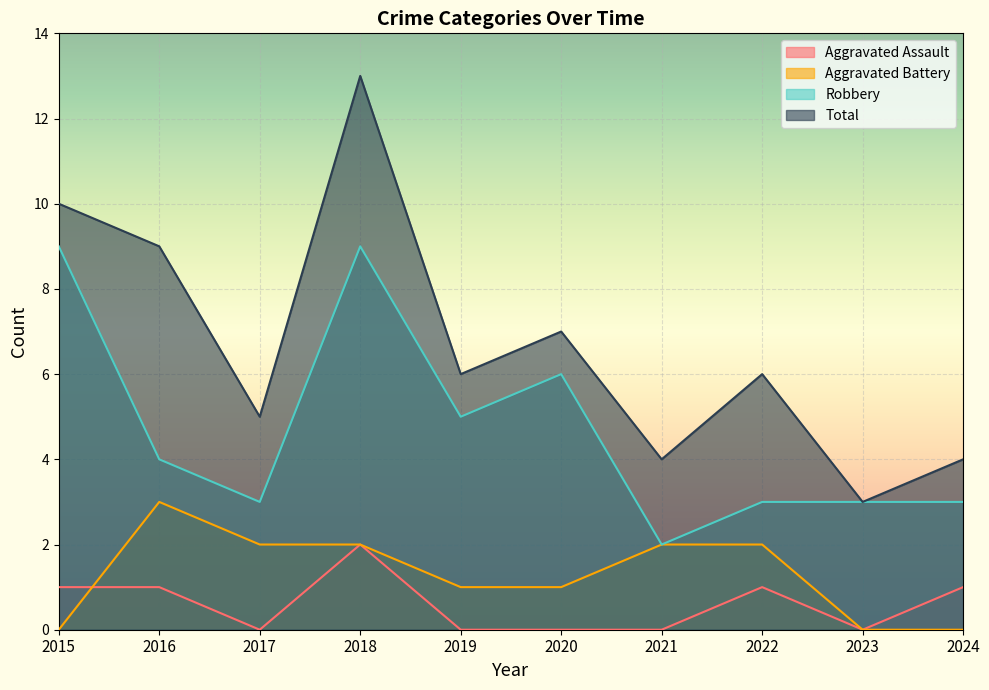

Reading left to right, what are all the values shown in this chart?

Aggravated Assault: 2015=1	2016=1	2017=0	2018=2	2019=0	2020=0	2021=0	2022=1	2023=0	2024=1
Aggravated Battery: 2015=0	2016=3	2017=2	2018=2	2019=1	2020=1	2021=2	2022=2	2023=0	2024=0
Robbery: 2015=9	2016=4	2017=3	2018=9	2019=5	2020=6	2021=2	2022=3	2023=3	2024=3
Total: 2015=10	2016=9	2017=5	2018=13	2019=6	2020=7	2021=4	2022=6	2023=3	2024=4